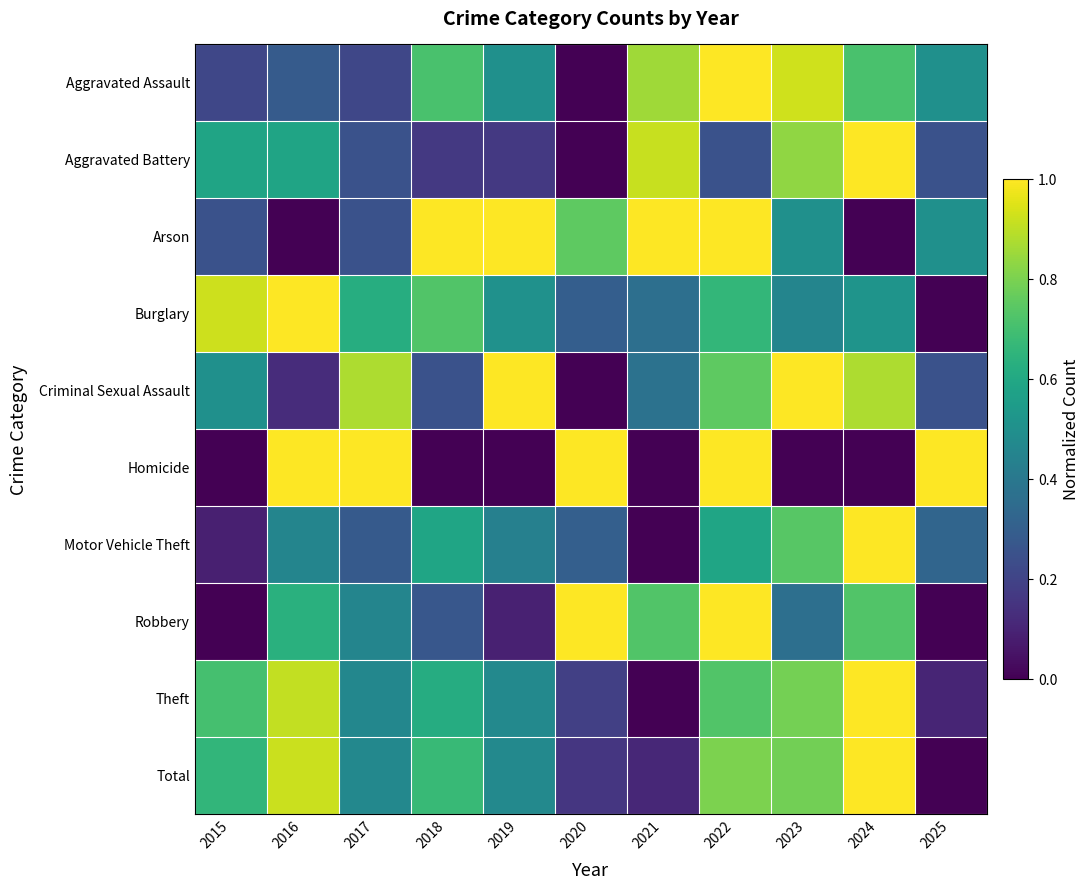

Reading right to left, list all the values displayed in this chart.

Aggravated Assault: 2025=0.5	2024=0.7	2023=0.9	2022=1.0	2021=0.9	2020=0.0	2019=0.5	2018=0.7	2017=0.2	2016=0.3	2015=0.2
Aggravated Battery: 2025=0.2	2024=1.0	2023=0.8	2022=0.2	2021=0.9	2020=0.0	2019=0.2	2018=0.2	2017=0.2	2016=0.6	2015=0.6
Arson: 2025=0.5	2024=0.0	2023=0.5	2022=1.0	2021=1.0	2020=0.8	2019=1.0	2018=1.0	2017=0.2	2016=0.0	2015=0.2
Burglary: 2025=0.0	2024=0.5	2023=0.5	2022=0.7	2021=0.4	2020=0.3	2019=0.5	2018=0.7	2017=0.6	2016=1.0	2015=0.9
Criminal Sexual Assault: 2025=0.2	2024=0.9	2023=1.0	2022=0.8	2021=0.4	2020=0.0	2019=1.0	2018=0.2	2017=0.9	2016=0.1	2015=0.5
Homicide: 2025=1.0	2024=0.0	2023=0.0	2022=1.0	2021=0.0	2020=1.0	2019=0.0	2018=0.0	2017=1.0	2016=1.0	2015=0.0
Motor Vehicle Theft: 2025=0.3	2024=1.0	2023=0.7	2022=0.6	2021=0.0	2020=0.3	2019=0.4	2018=0.6	2017=0.3	2016=0.5	2015=0.1
Robbery: 2025=0.0	2024=0.7	2023=0.4	2022=1.0	2021=0.7	2020=1.0	2019=0.1	2018=0.3	2017=0.5	2016=0.6	2015=0.0
Theft: 2025=0.1	2024=1.0	2023=0.8	2022=0.7	2021=0.0	2020=0.2	2019=0.5	2018=0.6	2017=0.5	2016=0.9	2015=0.7
Total: 2025=0.0	2024=1.0	2023=0.8	2022=0.8	2021=0.1	2020=0.2	2019=0.5	2018=0.7	2017=0.5	2016=0.9	2015=0.7